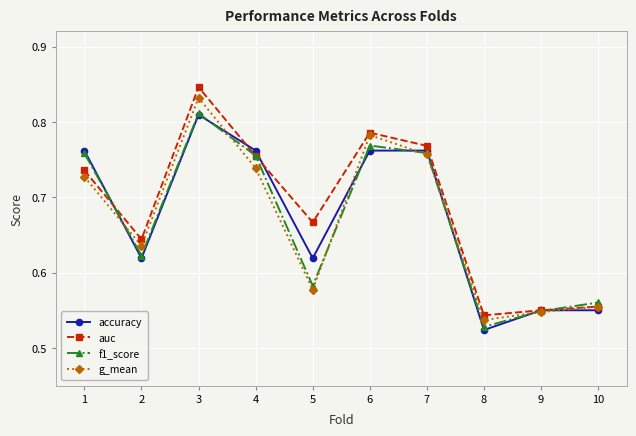

What are all the series names shown in the legend?

accuracy, auc, f1_score, g_mean